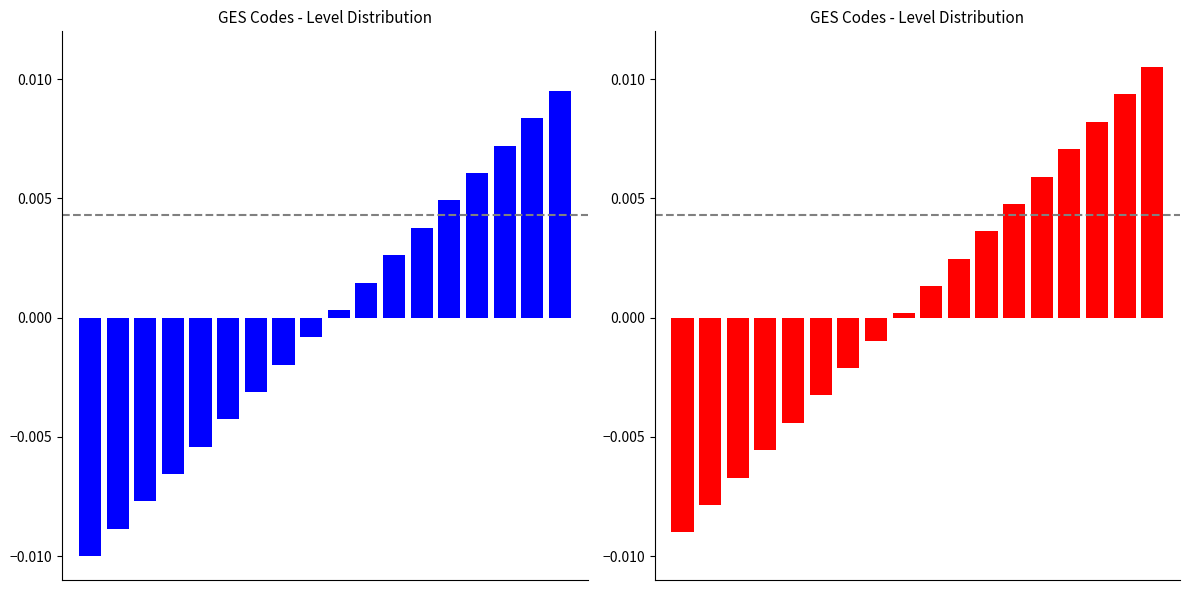

List the labels in order of value, largest first.

17, 16, 15, 14, 13, 12, 11, 10, 9, 8, 7, 6, 5, 4, 3, 2, 1, 0